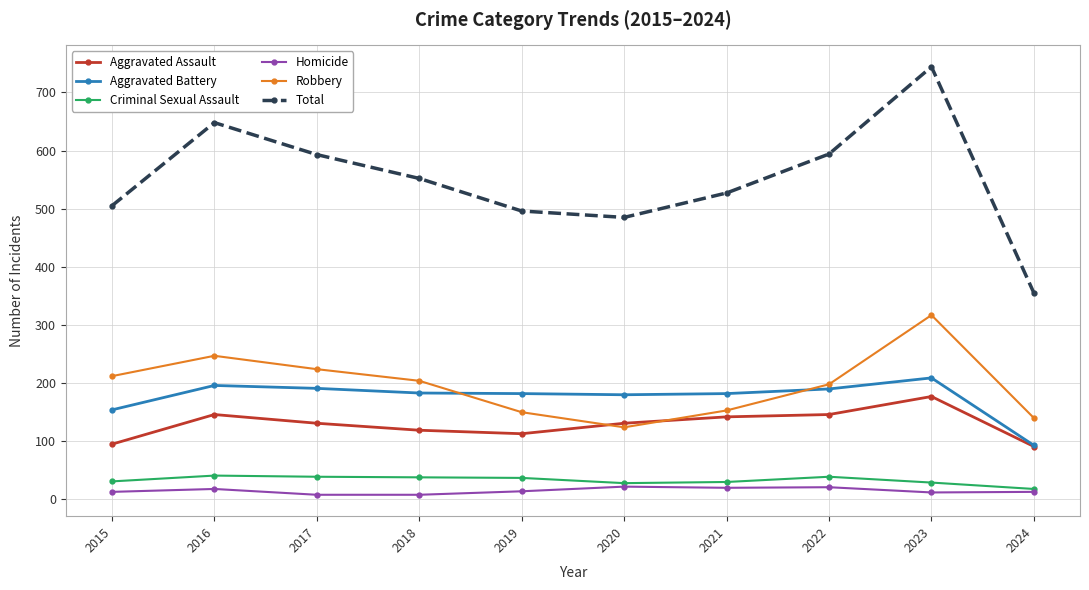

Is it true that Aggravated Battery equals 191 at 2017?

True